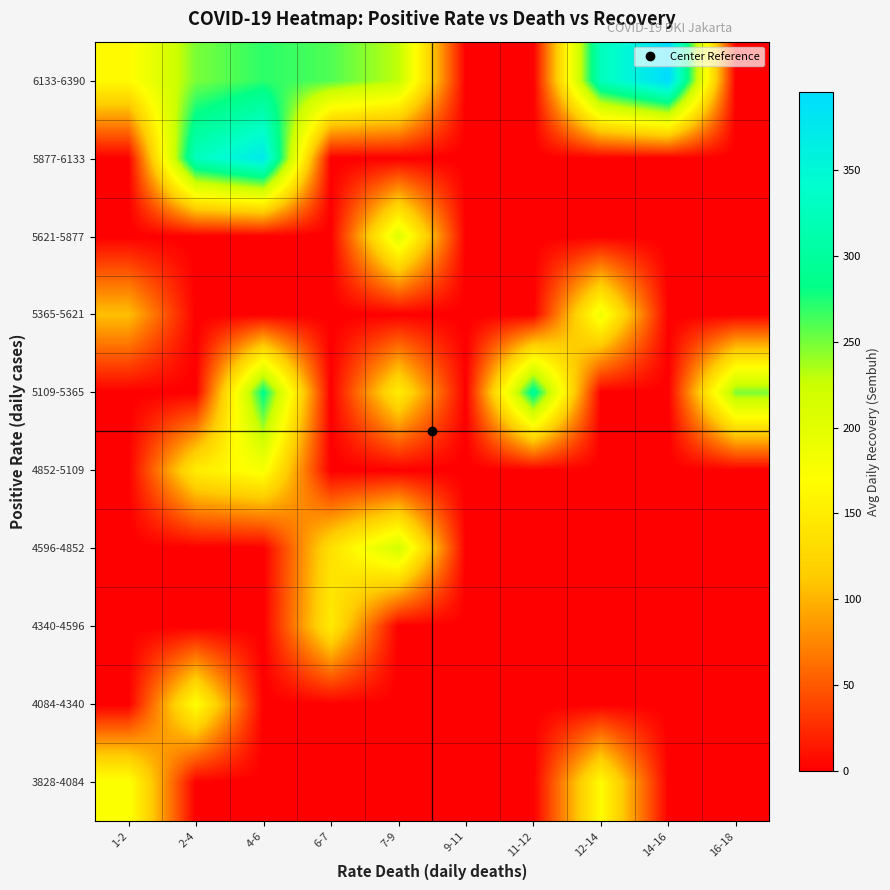

Reading right to left, what are all the values shown in this chart?

3828-4084: 16-18=0.0	14-16=0.0	12-14=166.5	11-12=0.0	9-11=0.0	7-9=0.0	6-7=0.0	4-6=0.0	2-4=0.0	1-2=174.5
4084-4340: 16-18=0.0	14-16=0.0	12-14=0.0	11-12=0.0	9-11=0.0	7-9=0.0	6-7=0.0	4-6=0.0	2-4=172.0	1-2=0.0
4340-4596: 16-18=0.0	14-16=0.0	12-14=0.0	11-12=0.0	9-11=0.0	7-9=0.0	6-7=148.0	4-6=0.0	2-4=0.0	1-2=0.0
4596-4852: 16-18=0.0	14-16=0.0	12-14=0.0	11-12=0.0	9-11=0.0	7-9=217.0	6-7=136.0	4-6=0.0	2-4=0.0	1-2=0.0
4852-5109: 16-18=0.0	14-16=0.0	12-14=0.0	11-12=0.0	9-11=0.0	7-9=0.0	6-7=0.0	4-6=178.0	2-4=150.0	1-2=0.0
5109-5365: 16-18=248.0	14-16=0.0	12-14=0.0	11-12=297.0	9-11=0.0	7-9=150.5	6-7=0.0	4-6=287.0	2-4=0.0	1-2=0.0
5365-5621: 16-18=0.0	14-16=0.0	12-14=188.0	11-12=0.0	9-11=0.0	7-9=0.0	6-7=0.0	4-6=0.0	2-4=0.0	1-2=107.0
5621-5877: 16-18=0.0	14-16=0.0	12-14=0.0	11-12=0.0	9-11=0.0	7-9=206.0	6-7=0.0	4-6=0.0	2-4=0.0	1-2=0.0
5877-6133: 16-18=0.0	14-16=0.0	12-14=0.0	11-12=0.0	9-11=0.0	7-9=0.0	6-7=0.0	4-6=374.0	2-4=326.0	1-2=0.0
6133-6390: 16-18=0.0	14-16=395.5	12-14=324.5	11-12=0.0	9-11=0.0	7-9=228.7	6-7=260.5	4-6=270.3	2-4=248.5	1-2=165.0